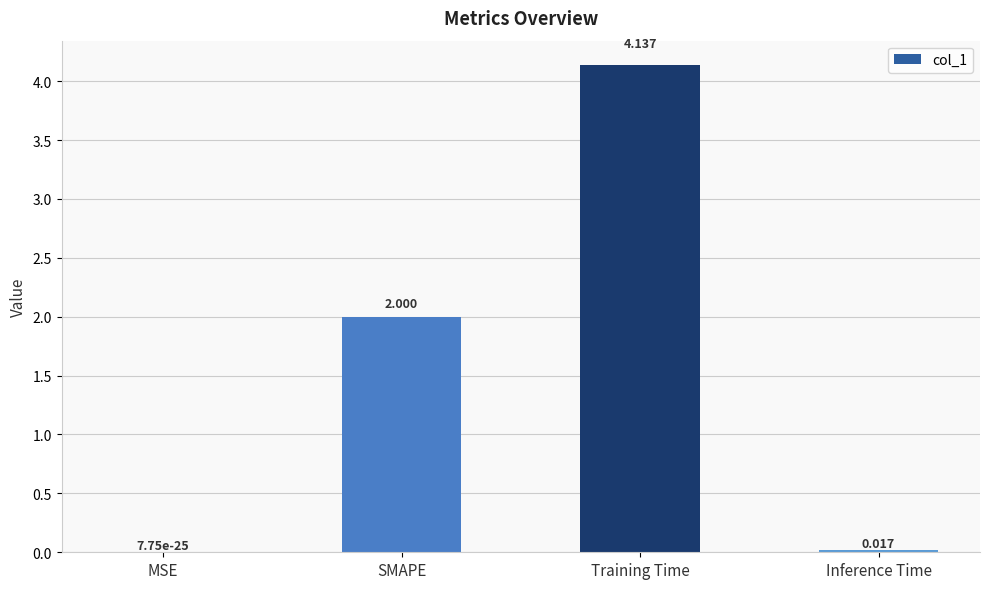

Which category has the highest value across all series?

Training Time